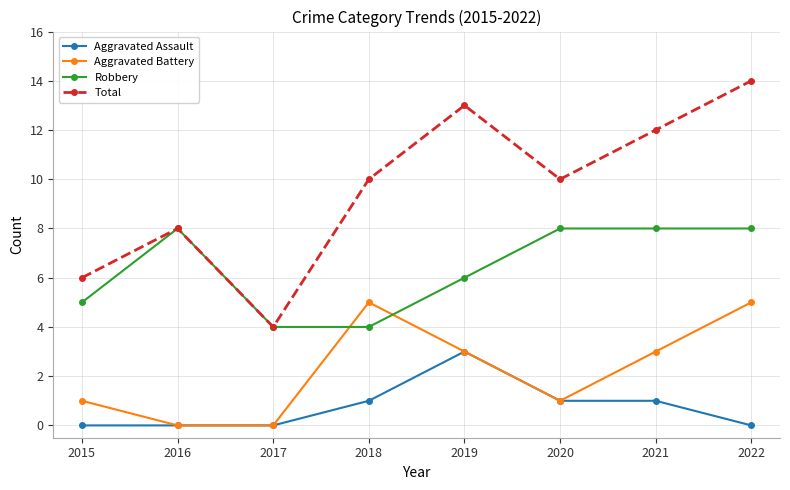

The Aggravated Assault series shows 1 at 2017. True or false?

False